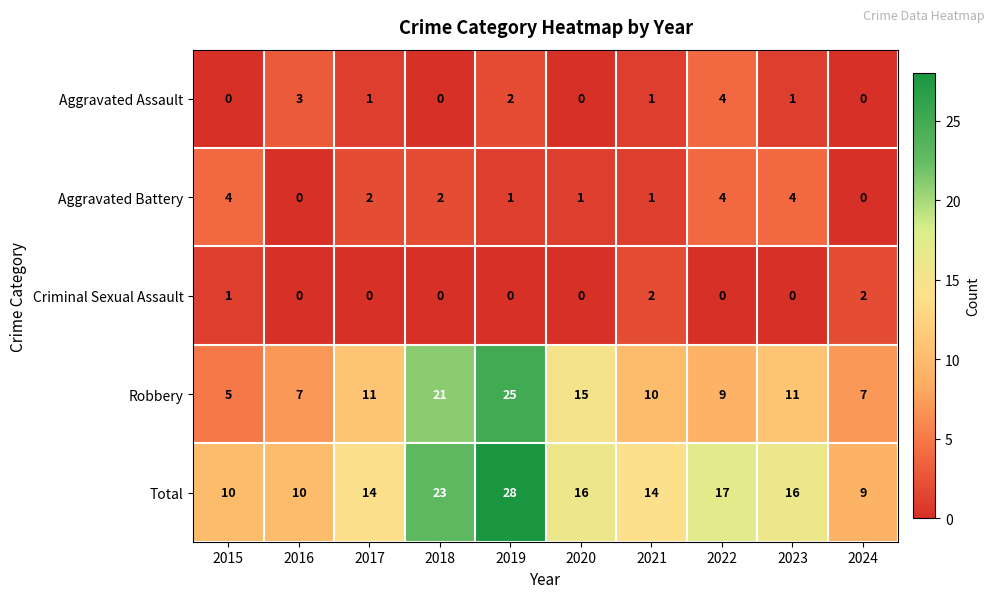

What is the difference between the highest and lowest values at 2015?

10